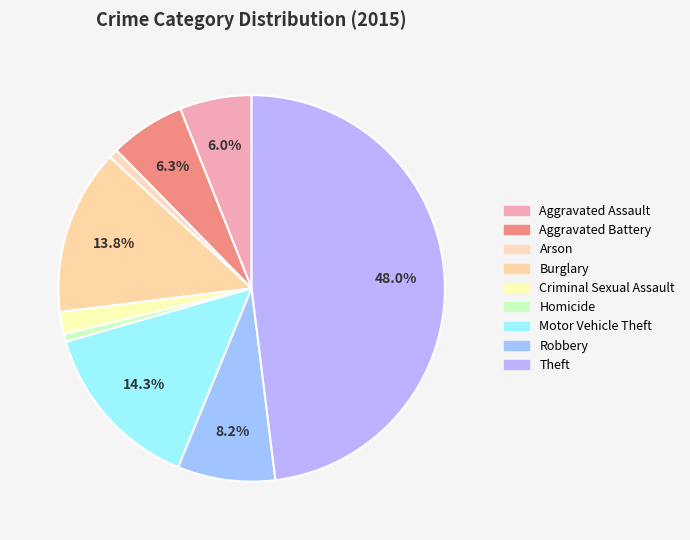

How many slices are in this pie chart?

9